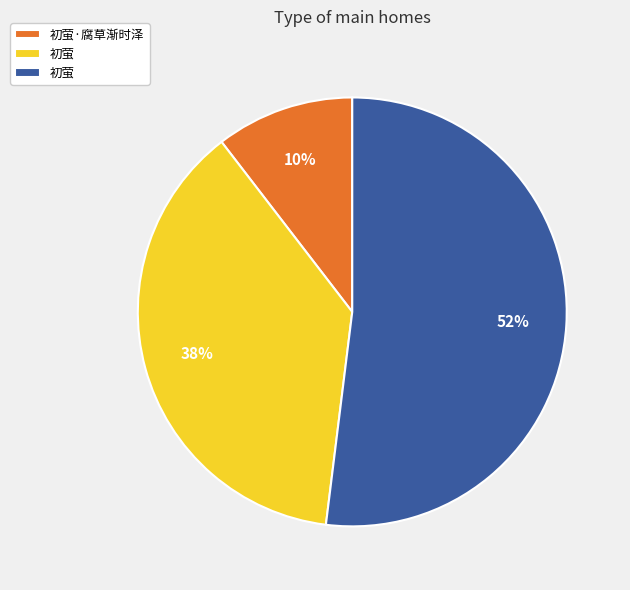

To the nearest percent, what is the difference between the largest and smallest slice percentages?

42%